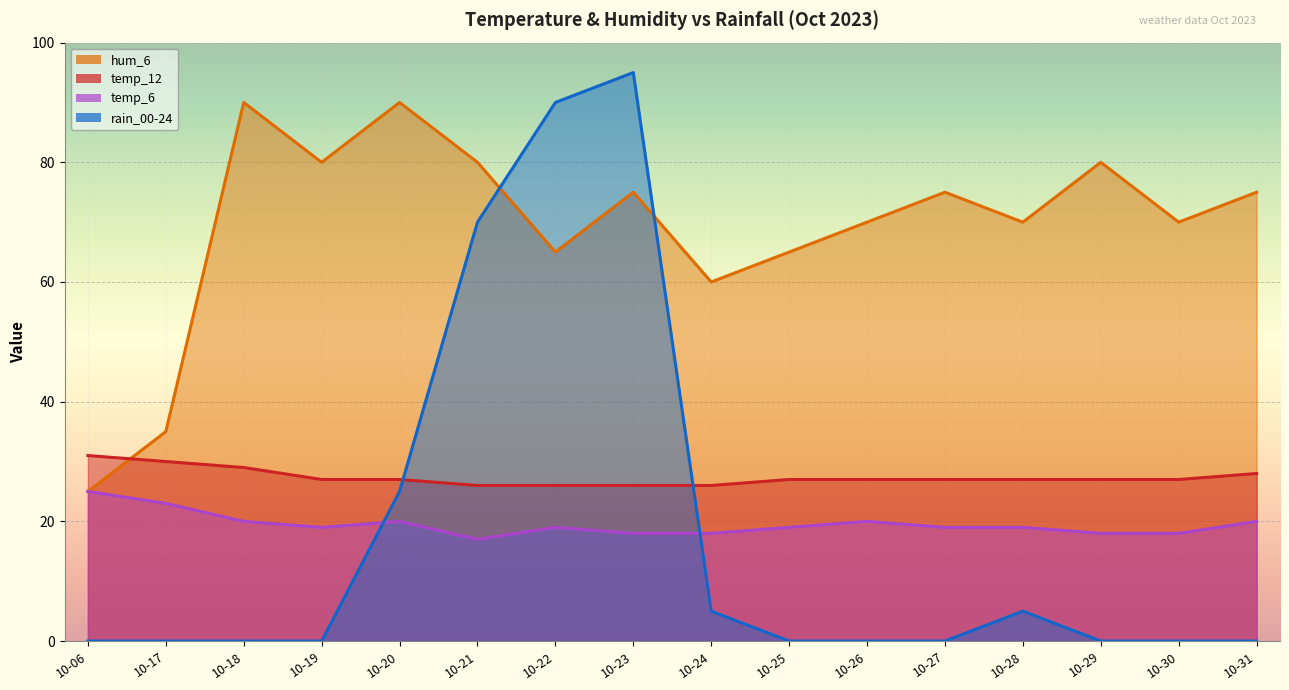

What is the approximate value of temp_6 at 10-17?

23